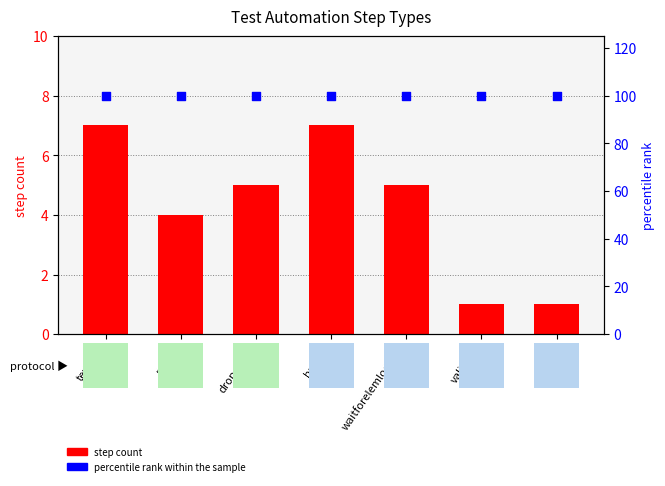

Which series contains the lowest Y value?

step count